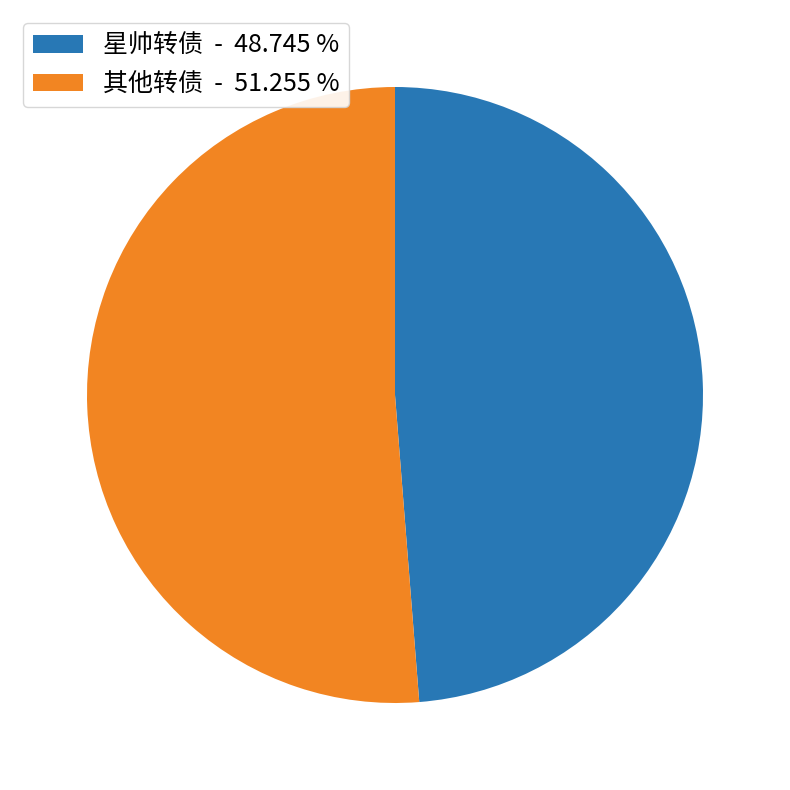

How many slices are in this pie chart?

2